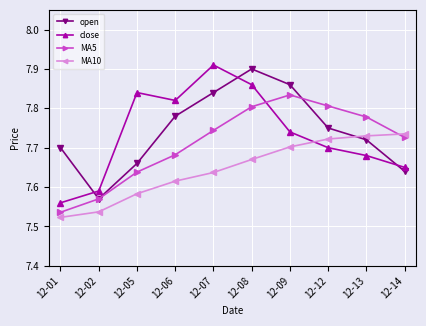

Does the chart display data point markers on the line(s)?

Yes